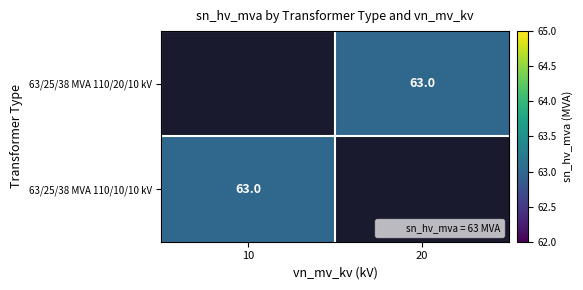

Is the value of 63/25/38 MVA 110/10/10 kV at 20 greater than the value of 63/25/38 MVA 110/20/10 kV at 20?

No